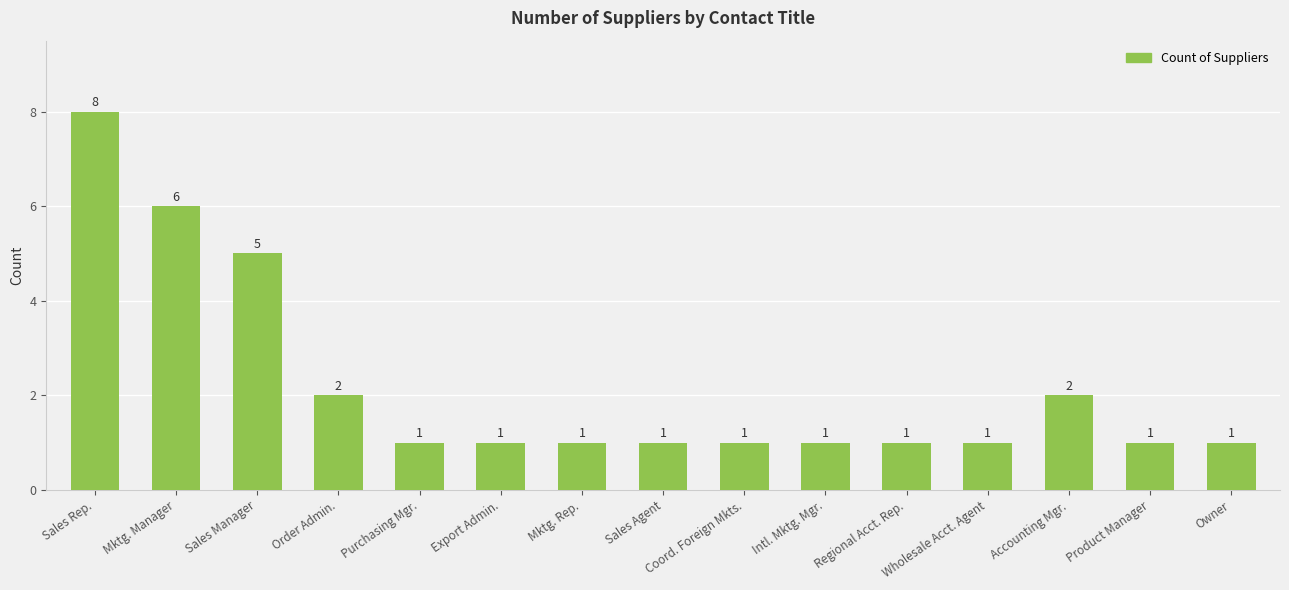

Reading left to right, transcribe all the data shown in this chart.

Sales Rep.=8	Mktg. Manager=6	Sales Manager=5	Order Admin.=2	Purchasing Mgr.=1	Export Admin.=1	Mktg. Rep.=1	Sales Agent=1	Coord. Foreign Mkts.=1	Intl. Mktg. Mgr.=1	Regional Acct. Rep.=1	Wholesale Acct. Agent=1	Accounting Mgr.=2	Product Manager=1	Owner=1